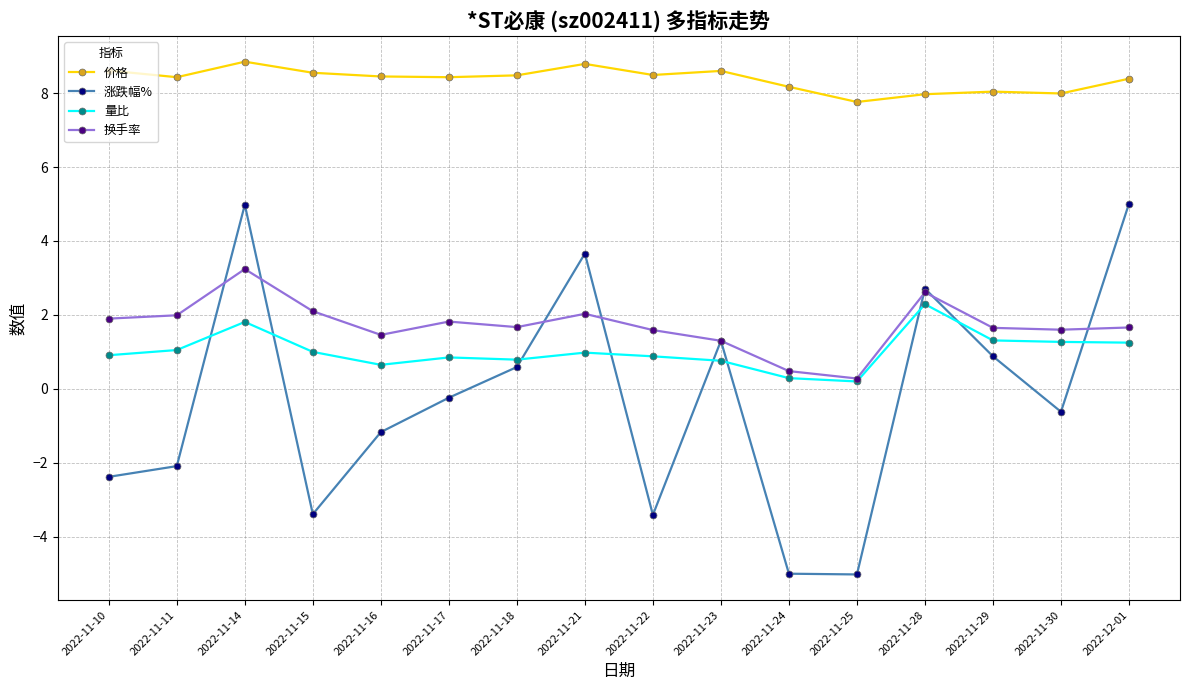

At how many categories does at least one series exceed 1?

16